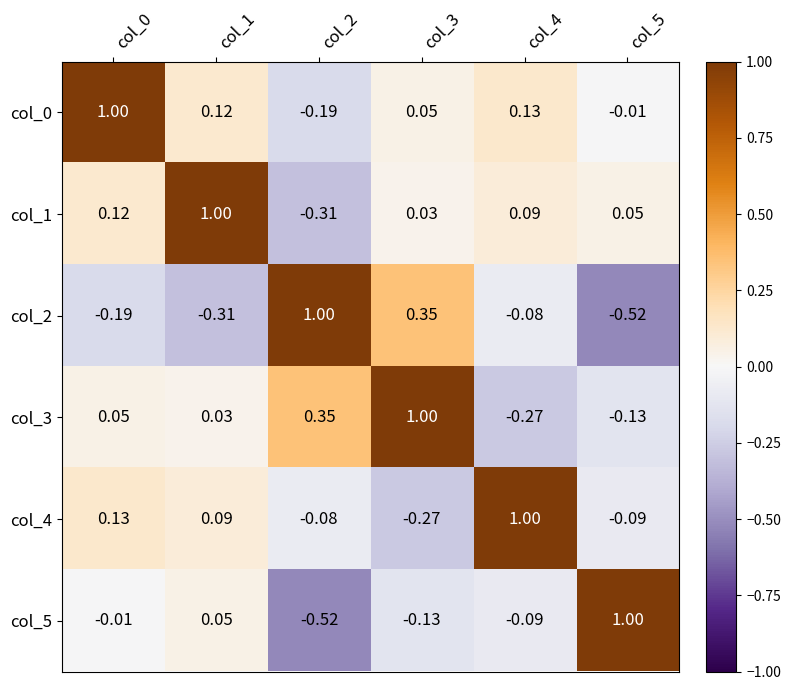

Is the value of col_1 at col_3 greater than the value of col_0 at col_1?

No